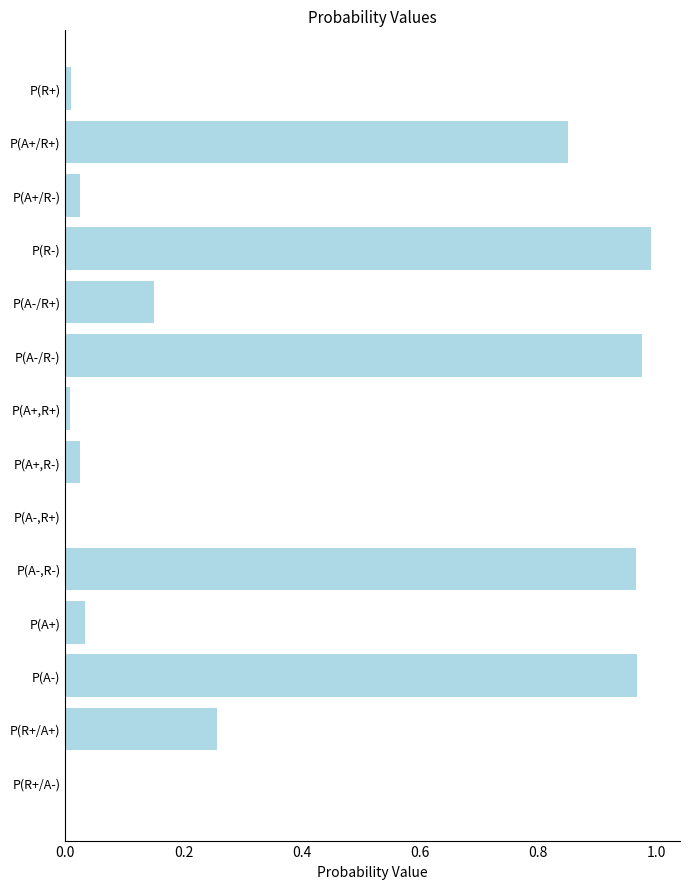

Is it true that the value at P(A+/R+) is 1.2?

False